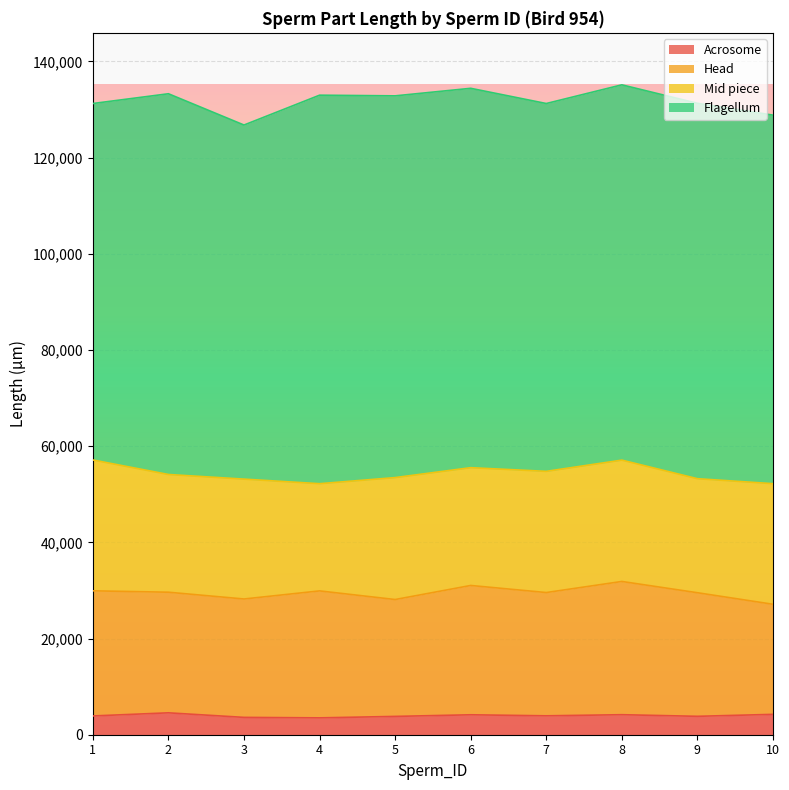

At which category is the sum across all series the highest?

8